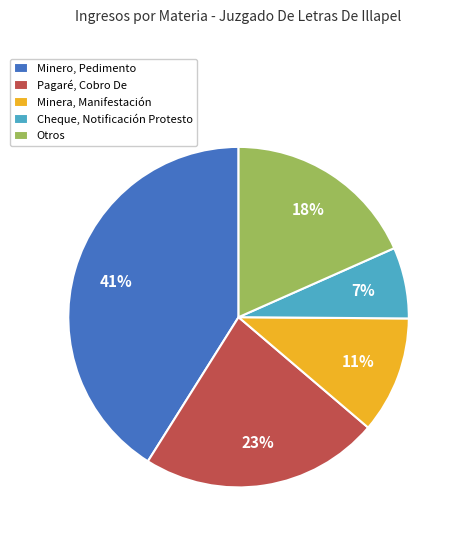

True or false: Otros accounts for 18% of the total.

True